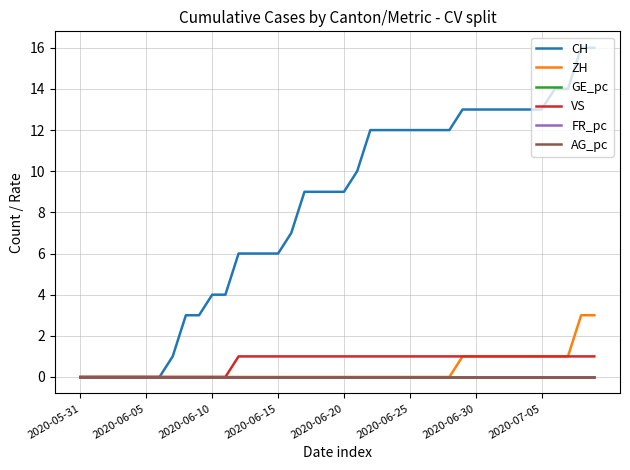

Does the chart display data point markers on the line(s)?

No